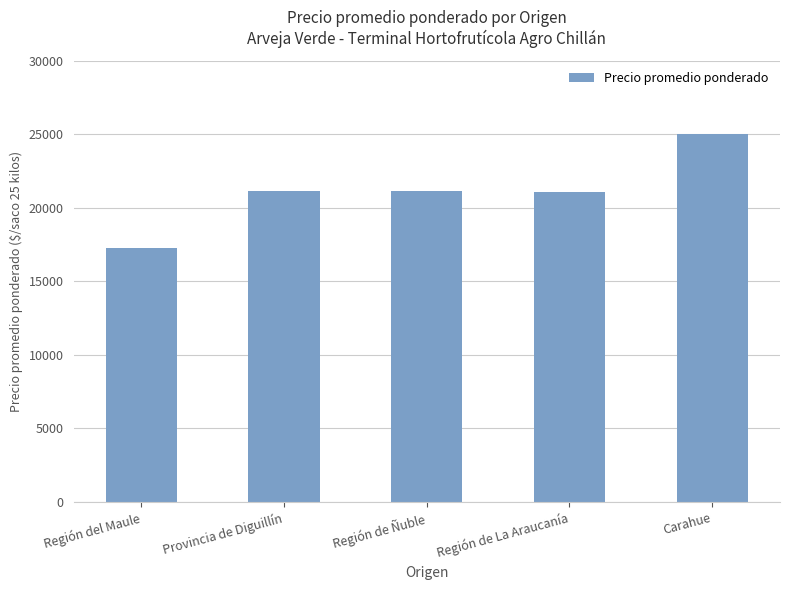

True or false: the data shows 21143 at Provincia de Diguillín.

True